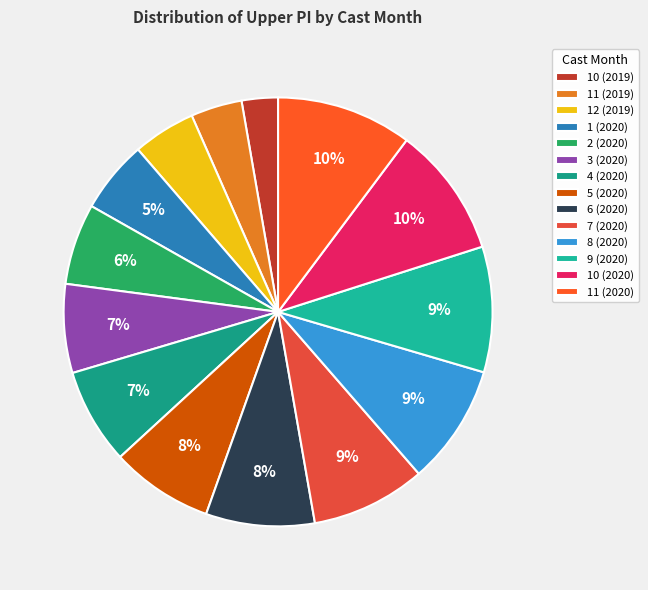

Does any single category account for the majority?

No